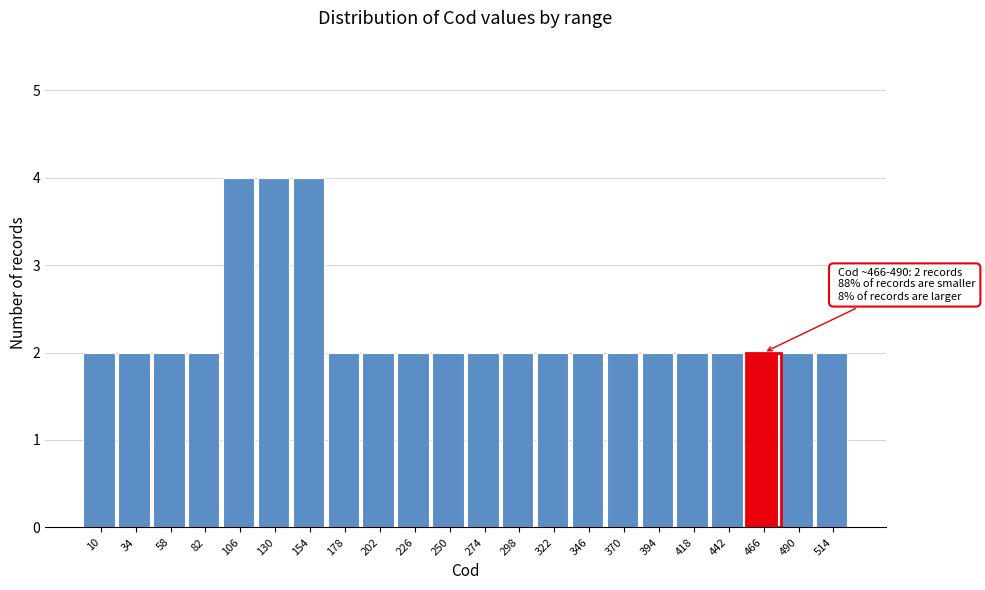

Reading left to right, transcribe all the data shown in this chart.

10=2	34=2	58=2	82=2	106=4	130=4	154=4	178=2	202=2	226=2	250=2	274=2	298=2	322=2	346=2	370=2	394=2	418=2	442=2	466=2	490=2	514=2